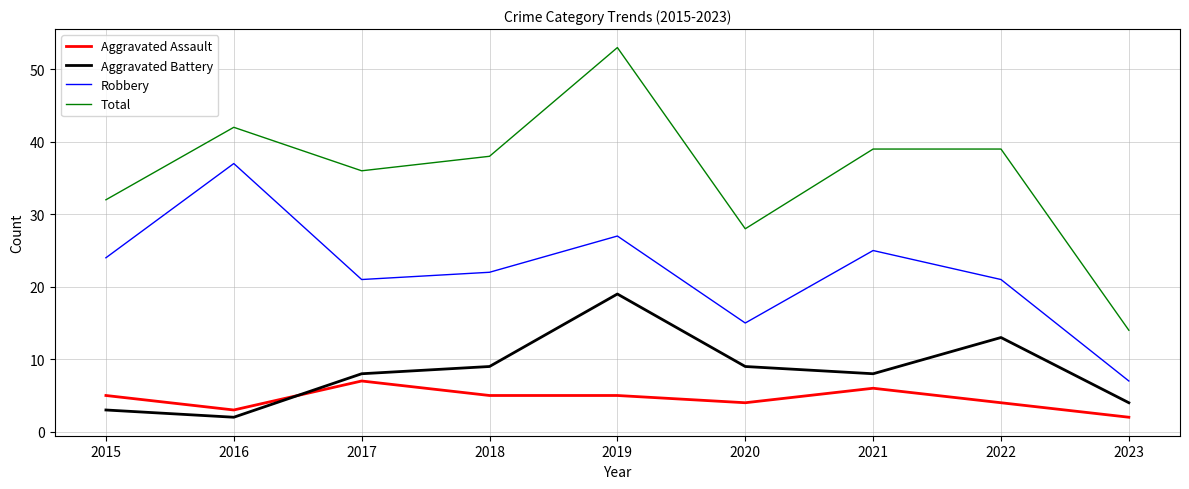

How many lines are shown in the chart?

4